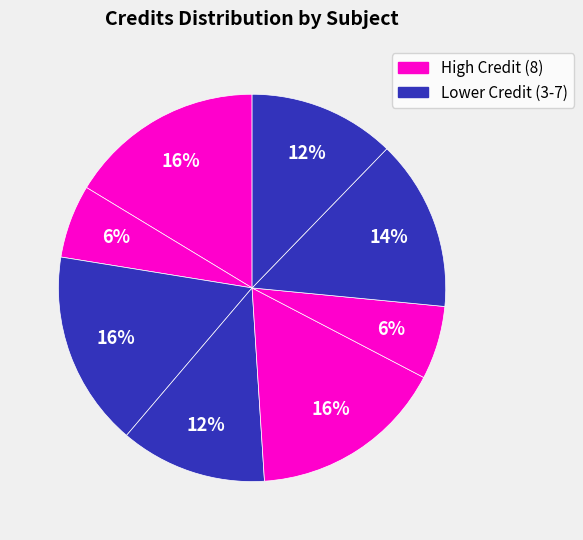

How many slices are in this pie chart?

8